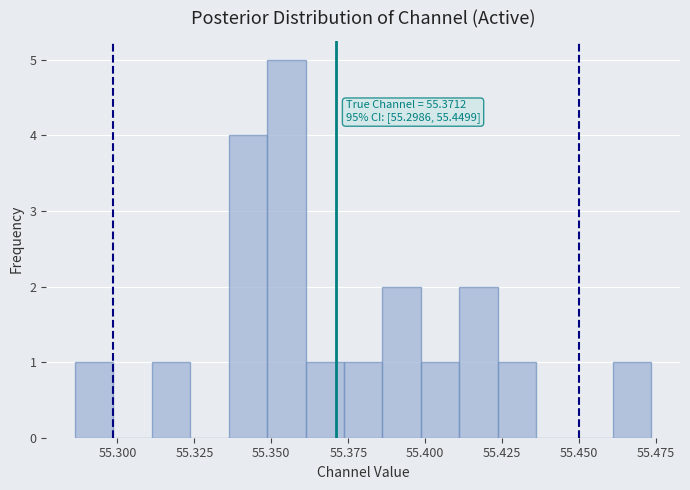

Around what value on the x-axis is the tallest bar? Give the approximate position of its centre, as read against the axis.

55.355